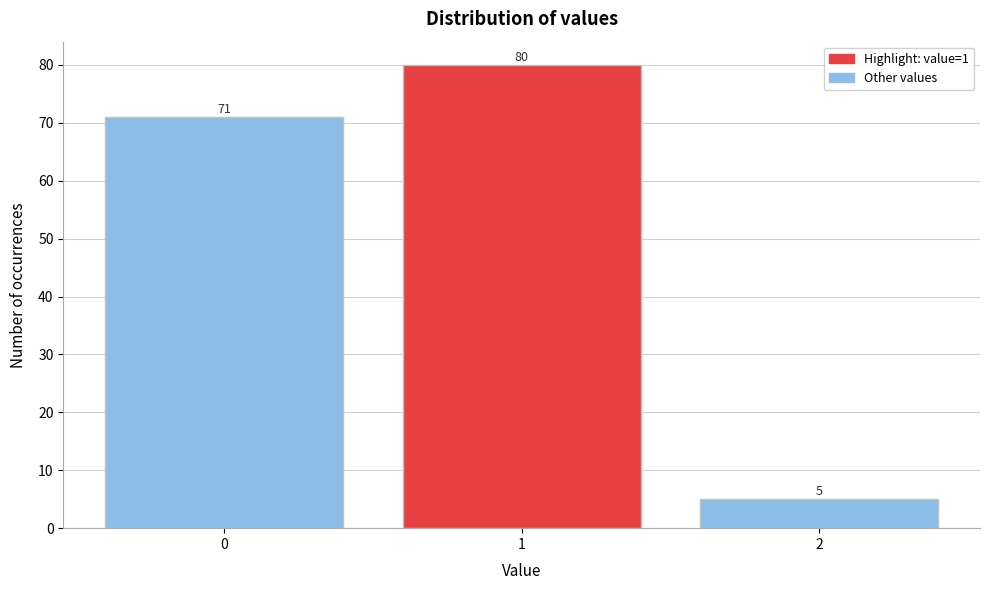

Reading right to left, transcribe all the data shown in this chart.

2=5	1=80	0=71